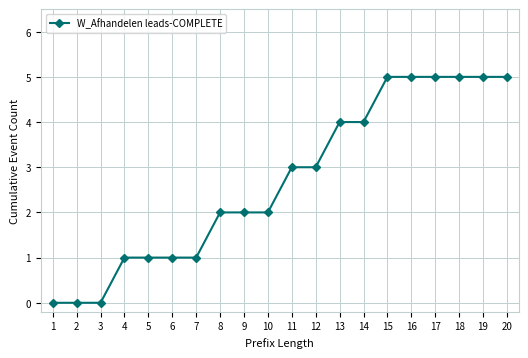

Reading right to left, list all the values displayed in this chart.

5	5	5	5	5	5	4	4	3	3	2	2	2	1	1	1	1	0	0	0